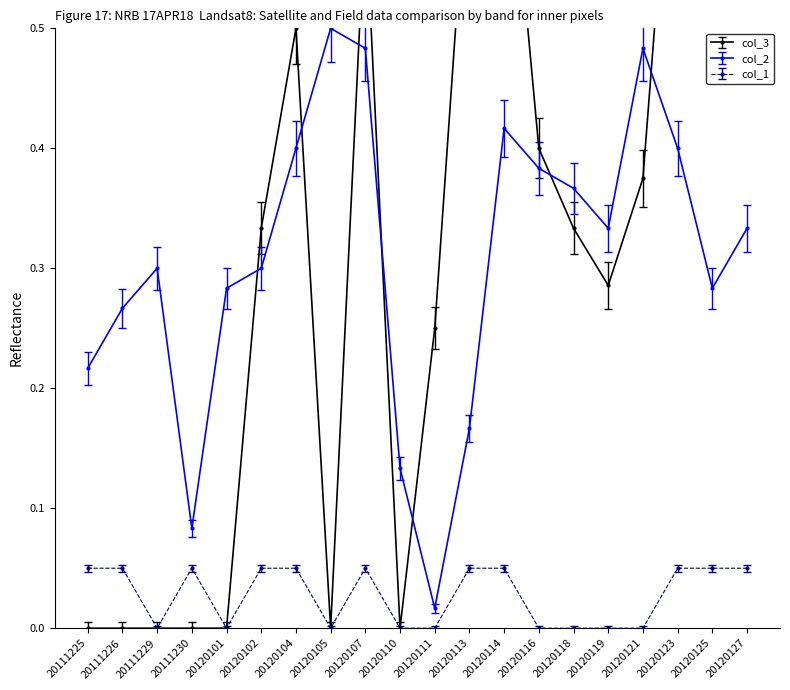

Reading left to right, what are all the values shown in this chart?

col_3: 0.0	0.0	0.0	0.0	0.0	0.3	0.5	0.0	0.6	0.0	0.2	0.7	0.7	0.4	0.3	0.3	0.4	0.8	0.8	0.7
col_2: 0.2	0.3	0.3	0.1	0.3	0.3	0.4	0.5	0.5	0.1	0.0	0.2	0.4	0.4	0.4	0.3	0.5	0.4	0.3	0.3
col_1: 0.1	0.1	0.0	0.1	0.0	0.1	0.1	0.0	0.1	0.0	0.0	0.1	0.1	0.0	0.0	0.0	0.0	0.1	0.1	0.1